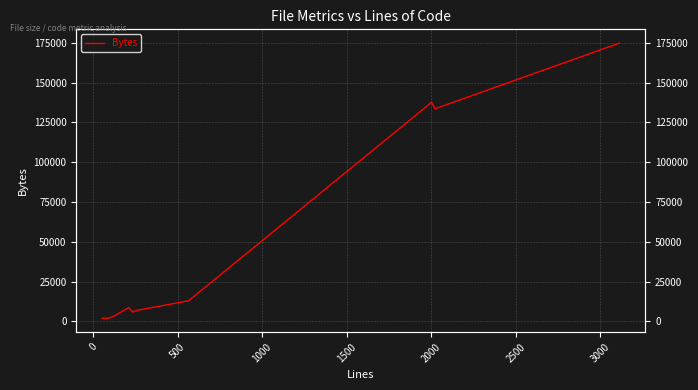

The chart shows a value of 10049 at 2500. True or false?

False